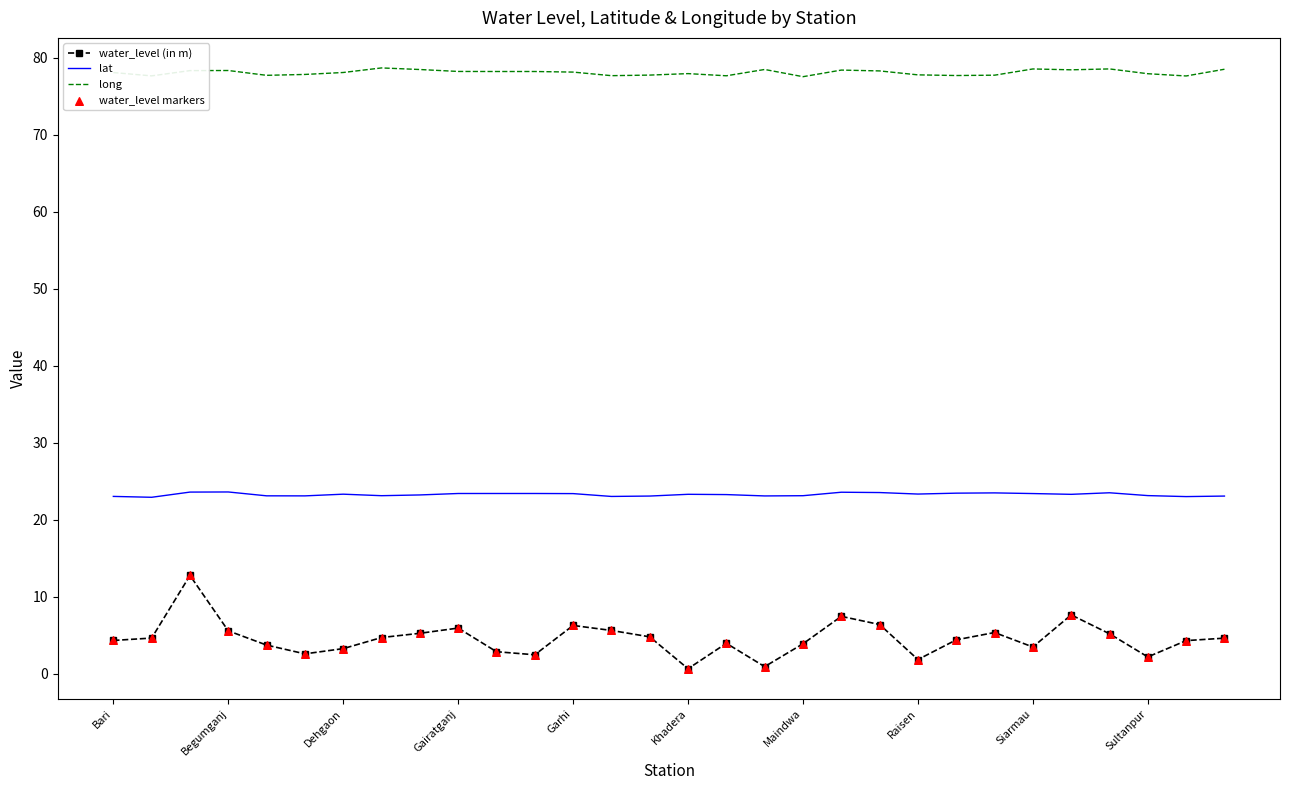

Which series has the largest range (max minus min)?

water_level (in m)